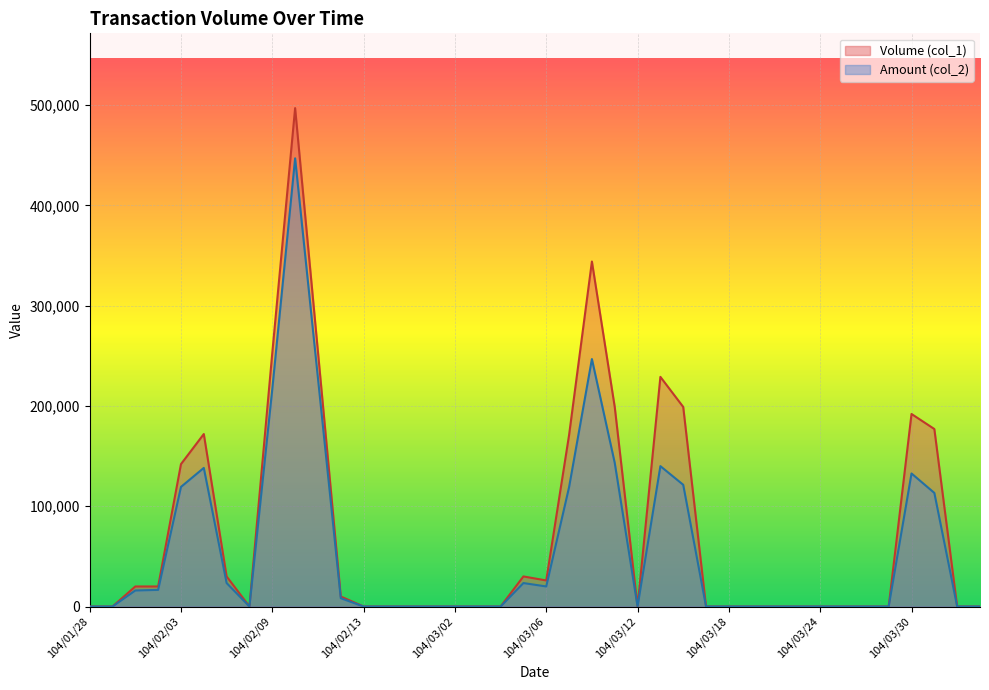

What are all the series names shown in the legend?

Volume (col_1), Amount (col_2)